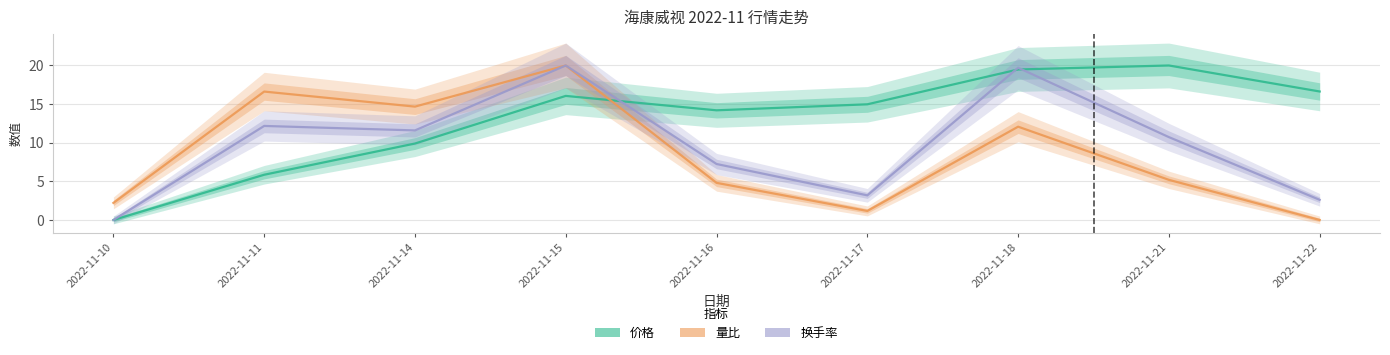

Which category has the lowest value in the 量比 series?

2022-11-22